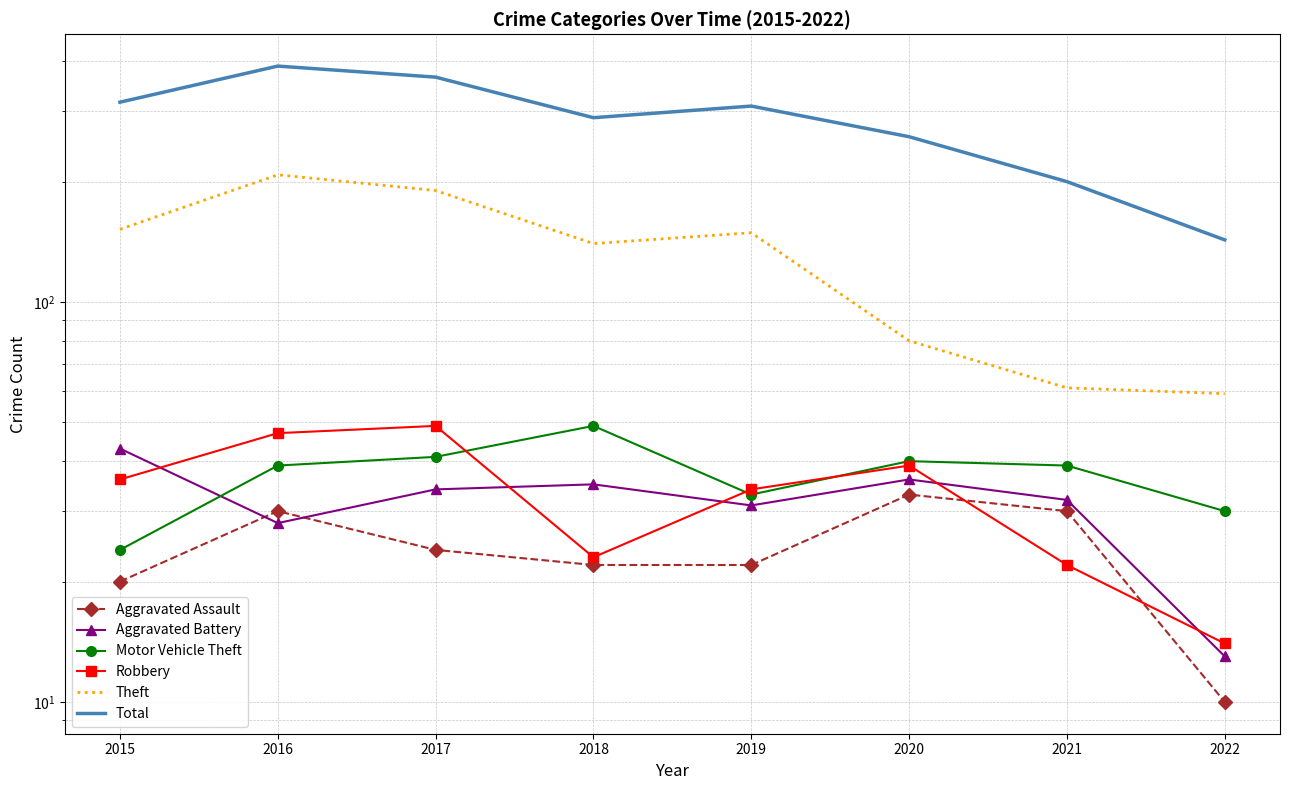

True or false: Theft and Total cross at least once.

False